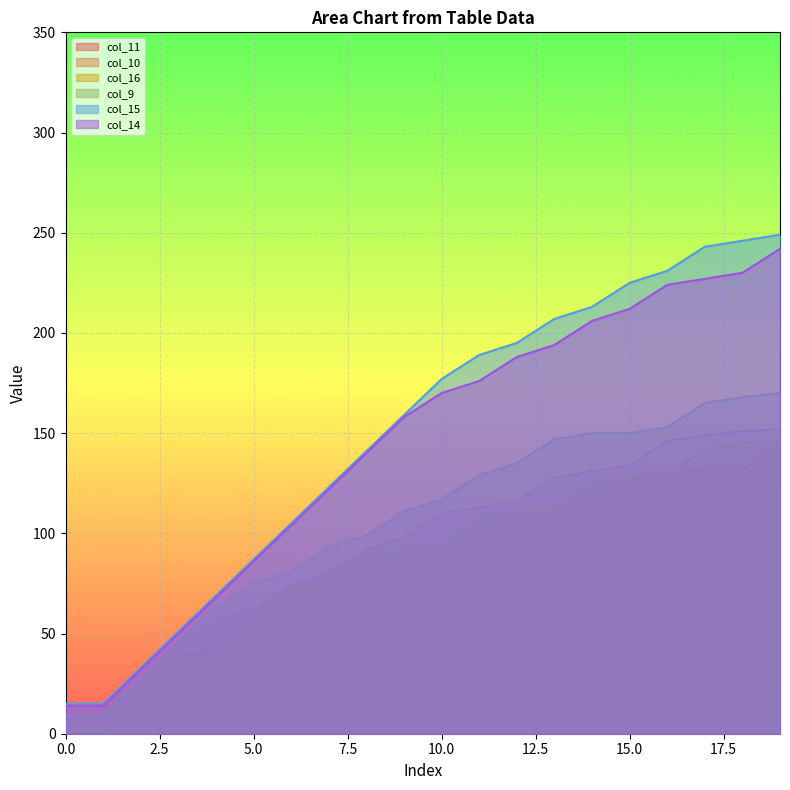

True or false: col_10 and col_15 intersect in this chart.

False